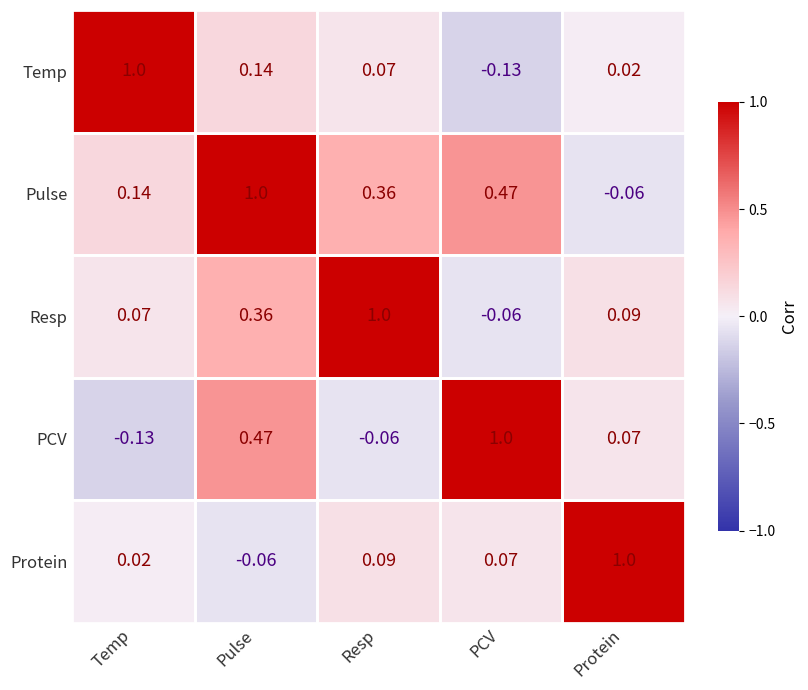

At Temp, list the series in order from largest to smallest.

Temp, Pulse, Resp, Protein, PCV